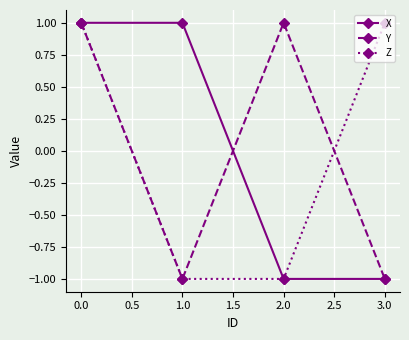

What is the total value across all series at 0.0?

3